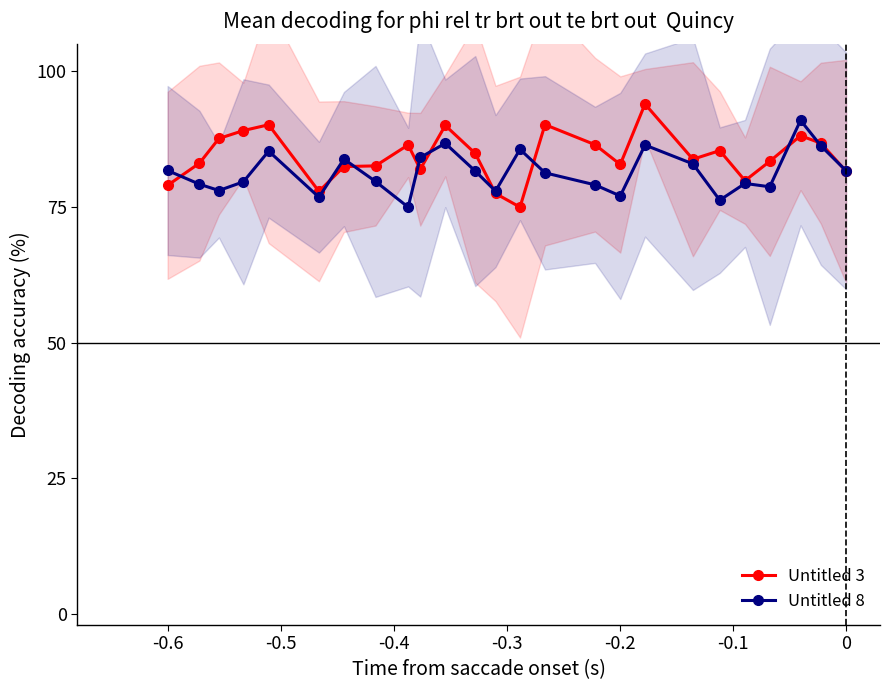

True or false: Untitled 3 and Untitled 8 cross at least once.

True